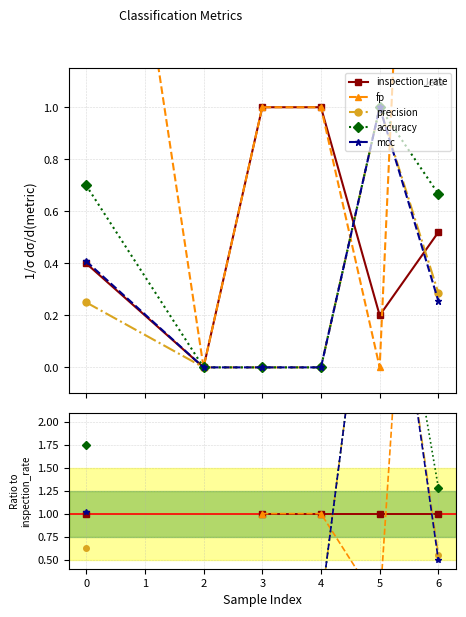

At how many categories does at least one series exceed 4?

3